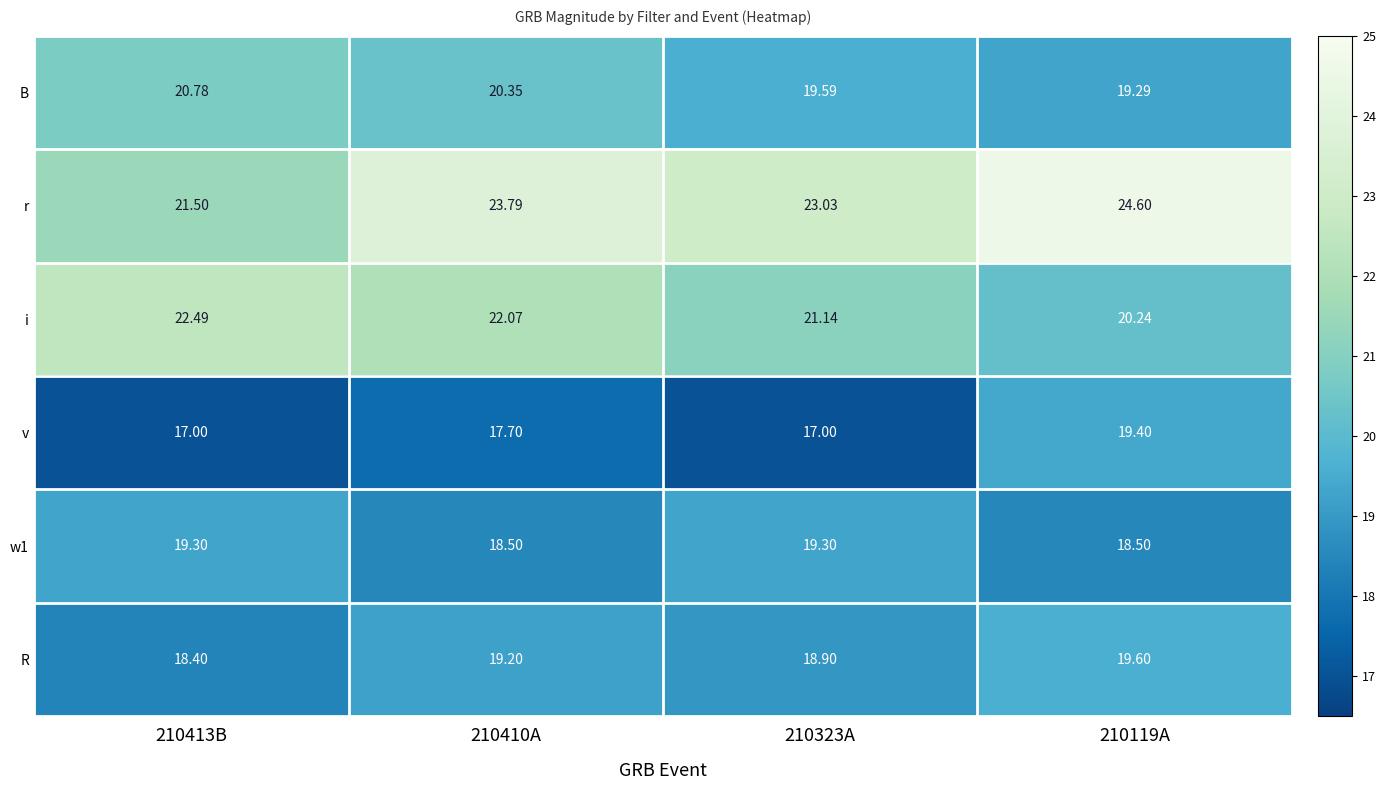

Which series changed the most between 210323A and 210119A?

v